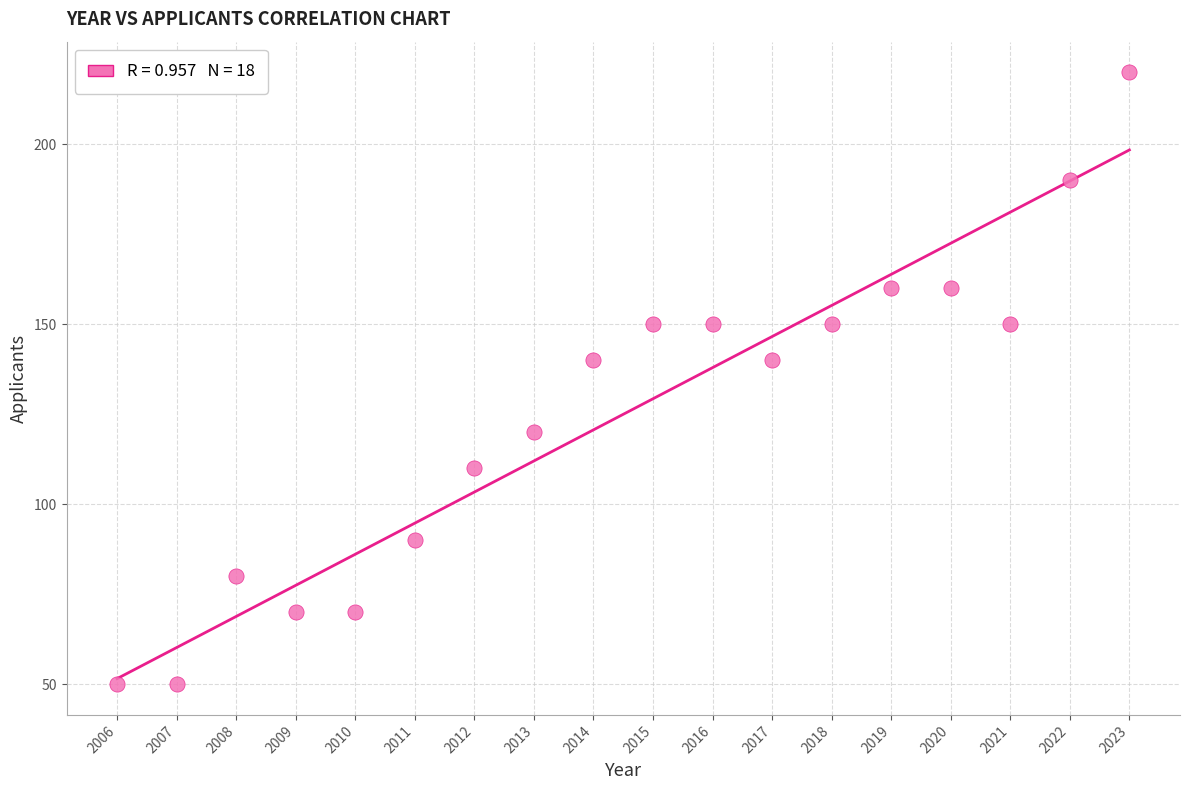

What is the range of Y values (max minus min)?

170